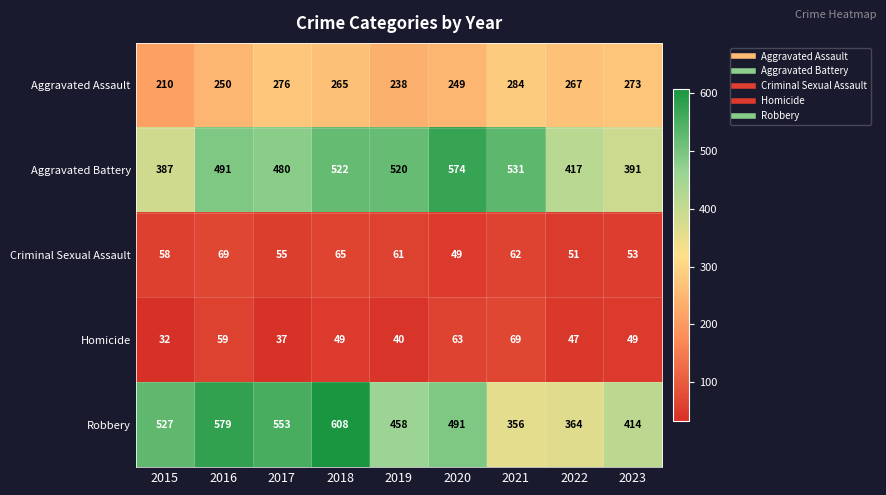

The Criminal Sexual Assault series shows 31 at 2020. True or false?

False